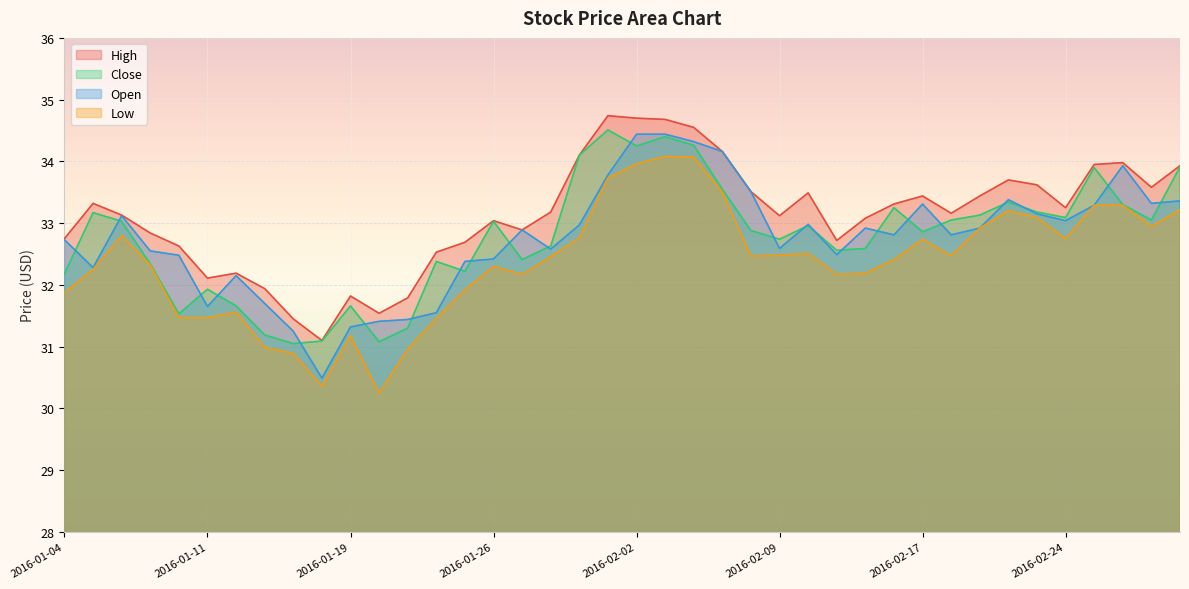

What is the label of the 2nd point from the left?

2016-01-05